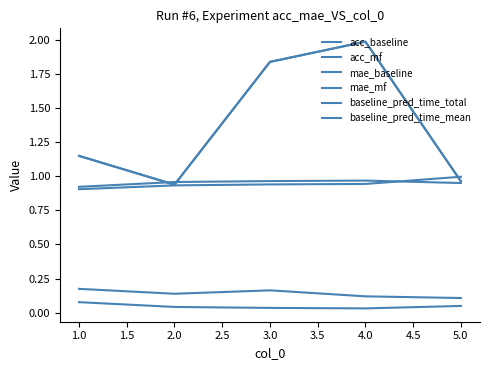

Does the chart display data point markers on the line(s)?

No